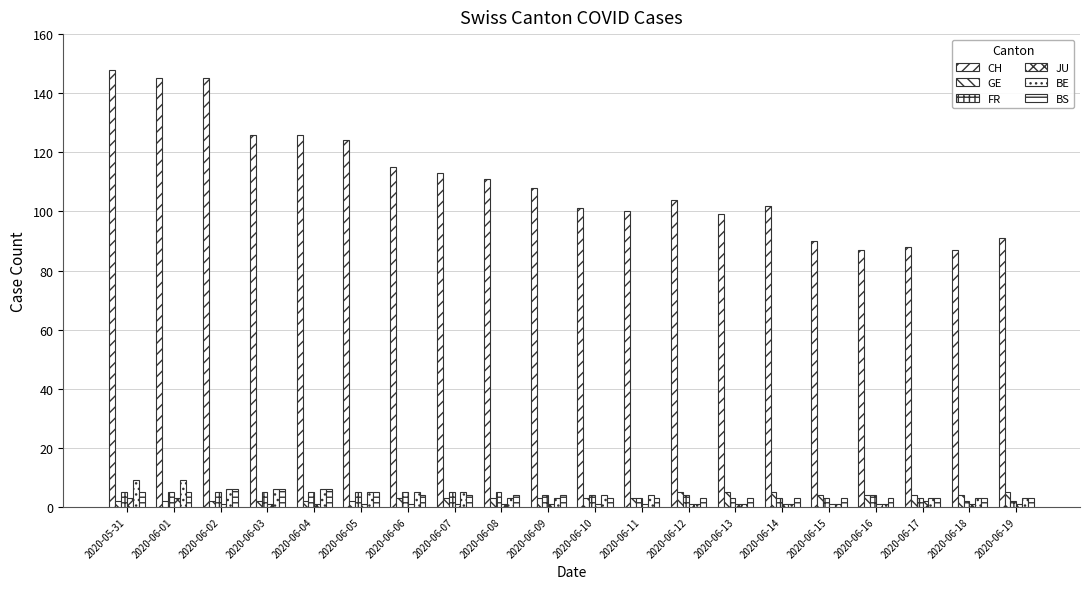

How many data points does each series have?

20